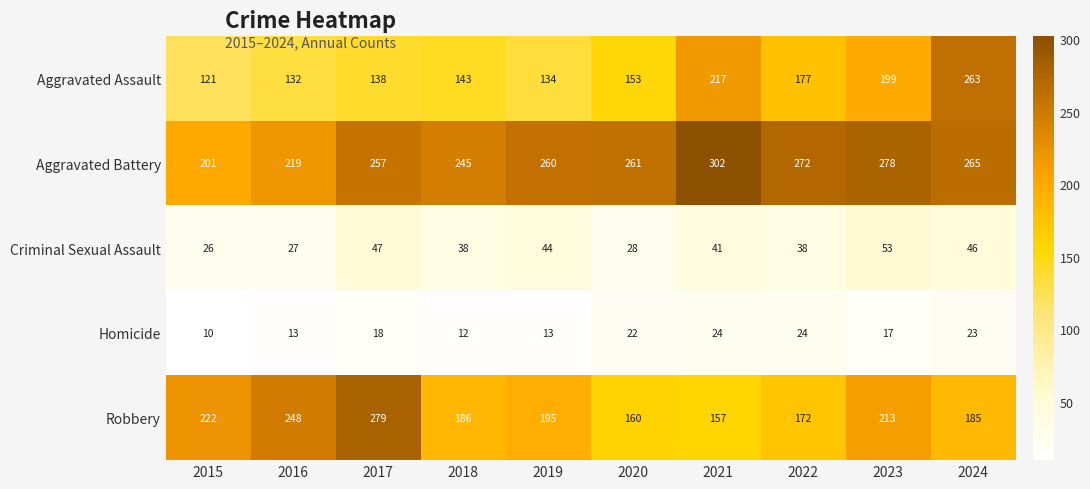

True or false: Homicide has a value of 10 at 2015.

True